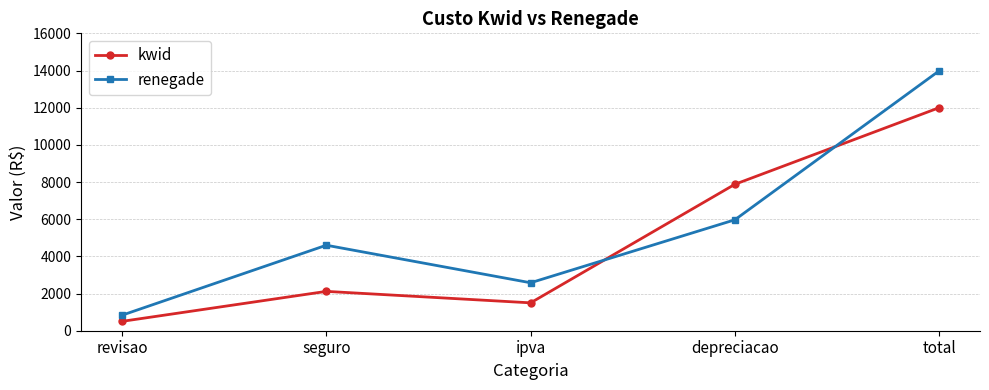

Reading left to right, extract all data points from this chart.

kwid: 504	2117	1500	7878	11999
renegade: 835	4600	2580	5968	13983